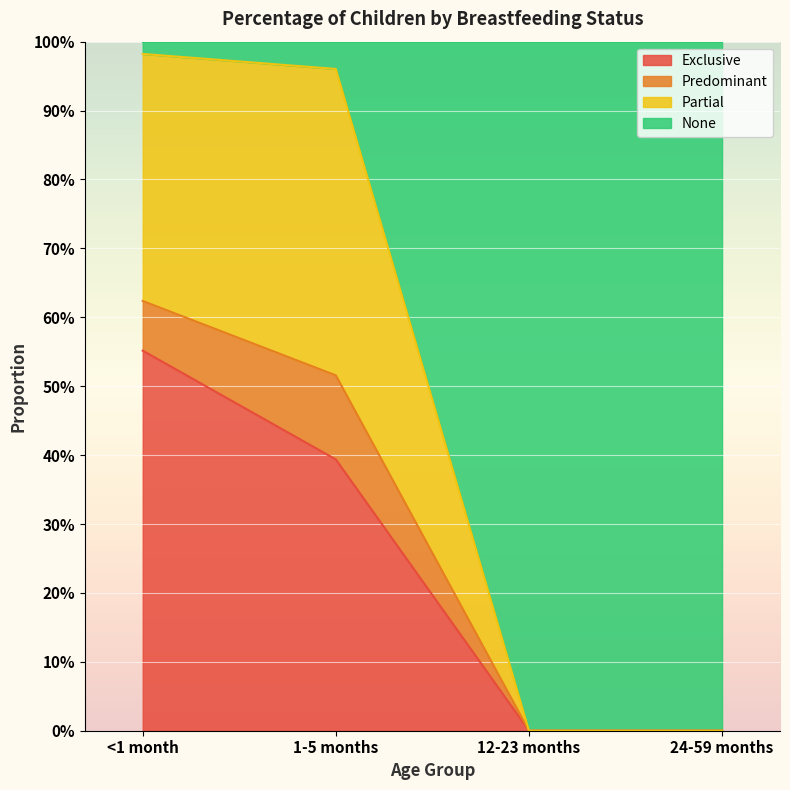

What is the maximum value for Exclusive?

0.6